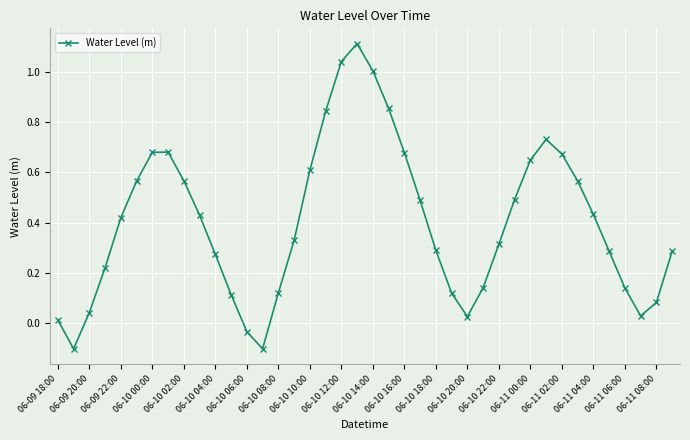

What is the sum of all values?

16.1